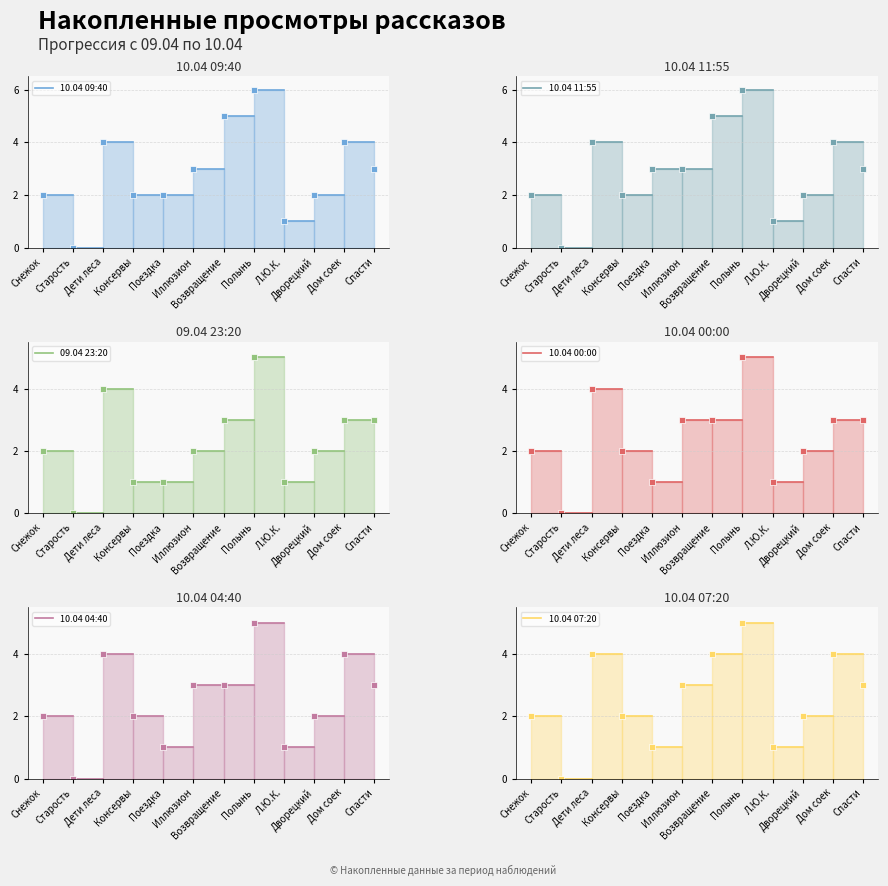

Does the chart have visible grid lines?

Yes